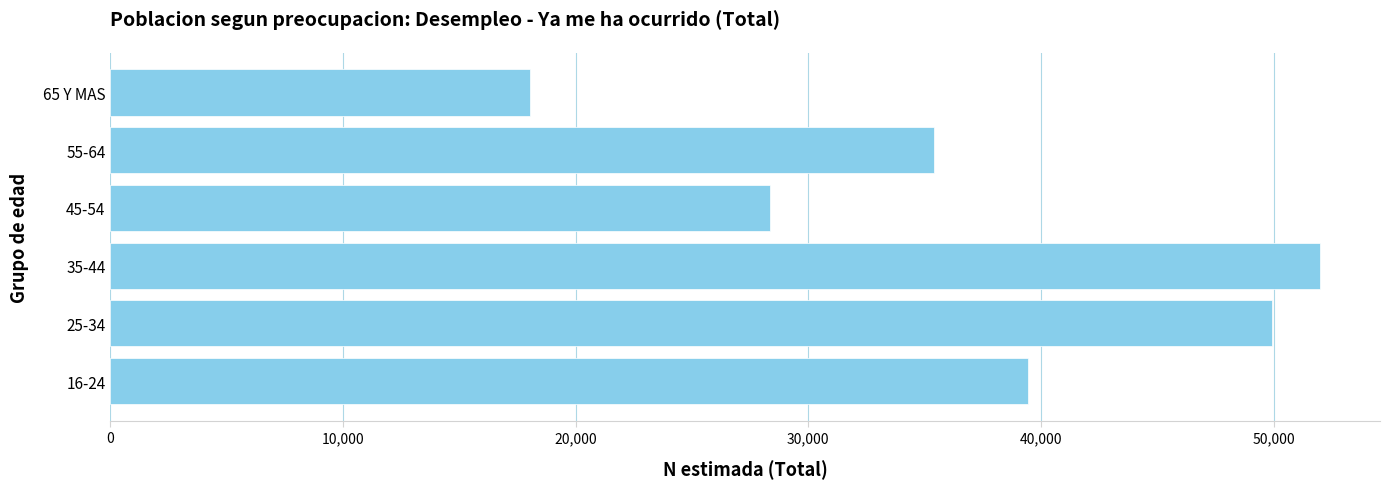

At which label is the value closest to 35014?

55-64